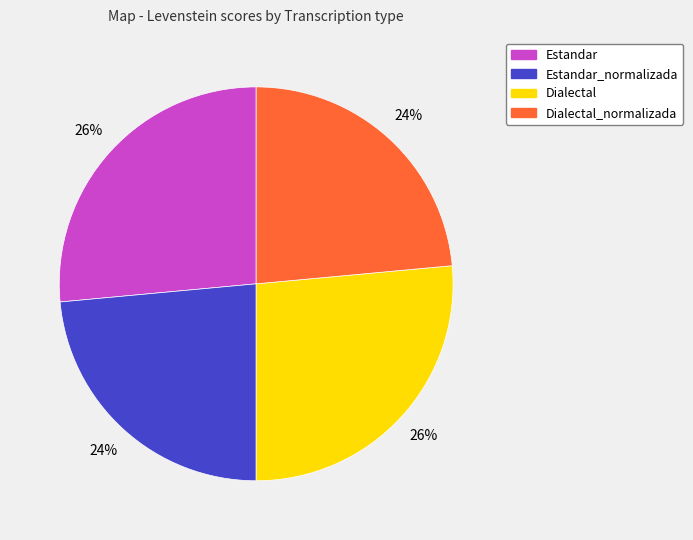

True or false: Estandar accounts for 26% of the total.

True